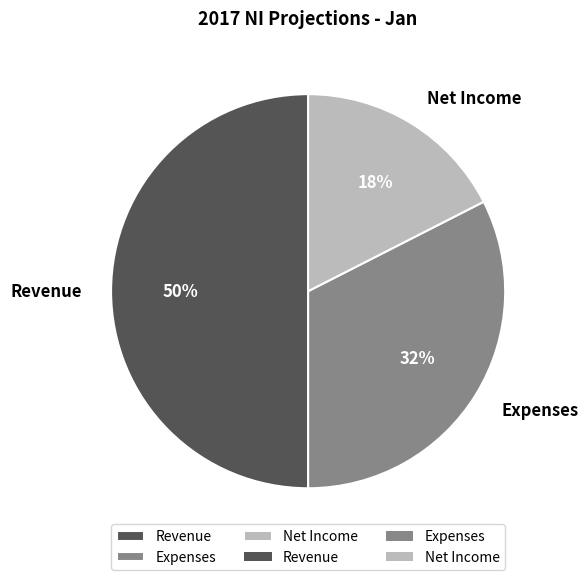

To the nearest percent, what is the difference between the largest and smallest slice percentages?

32%